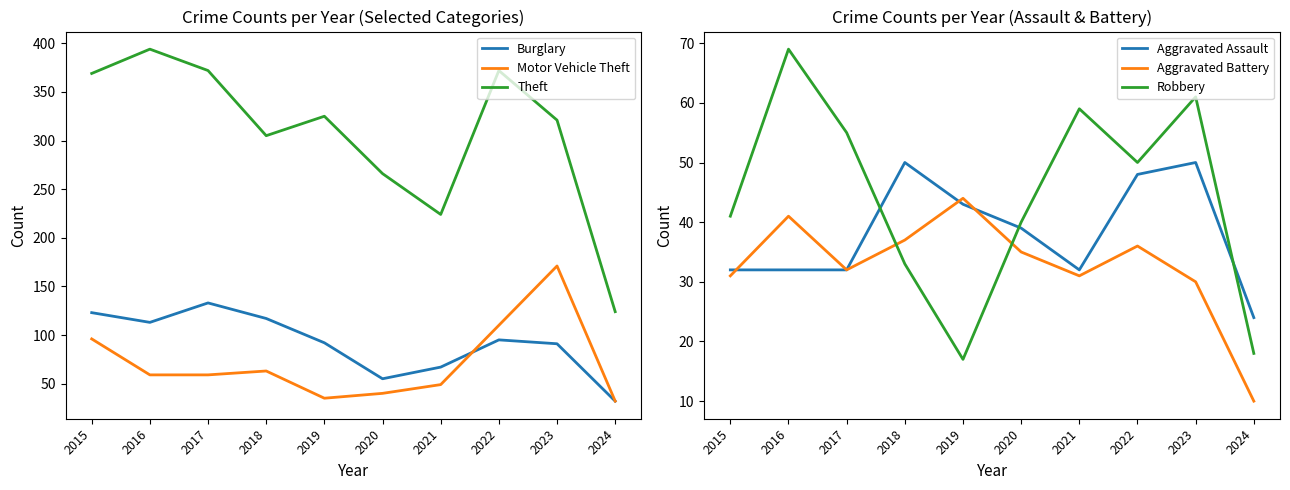

Which series has the largest range (max minus min)?

Theft